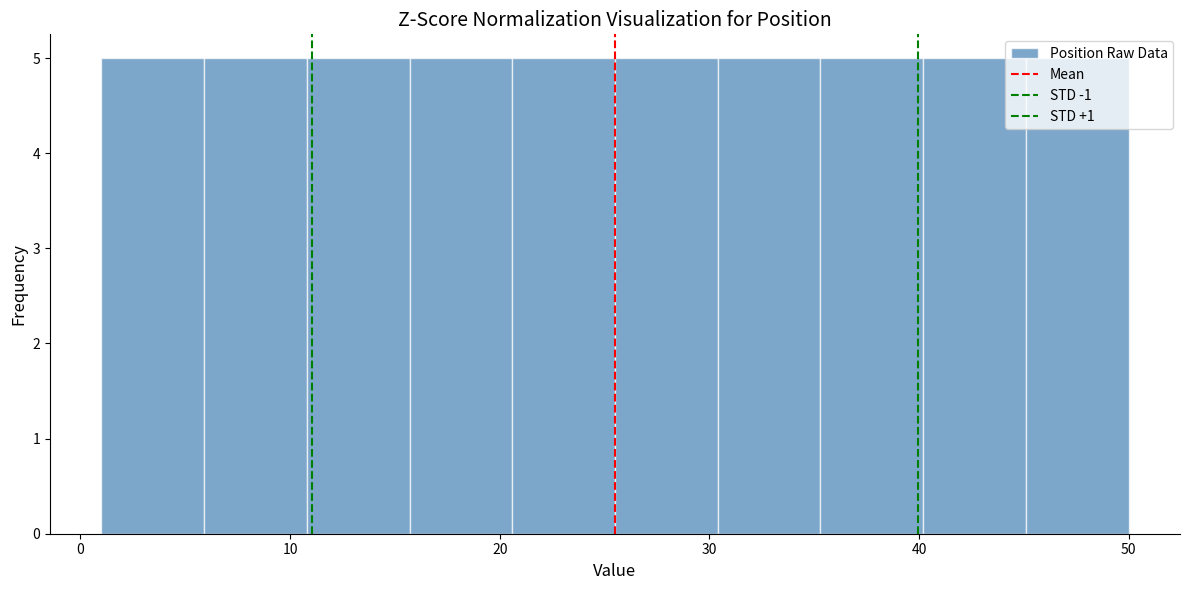

What is the height of the bar covering 45.1 to 50.0 on the x-axis? Neither the bar edges nor the heights are printed on the chart, so give them approximately, as read against the axes.

5